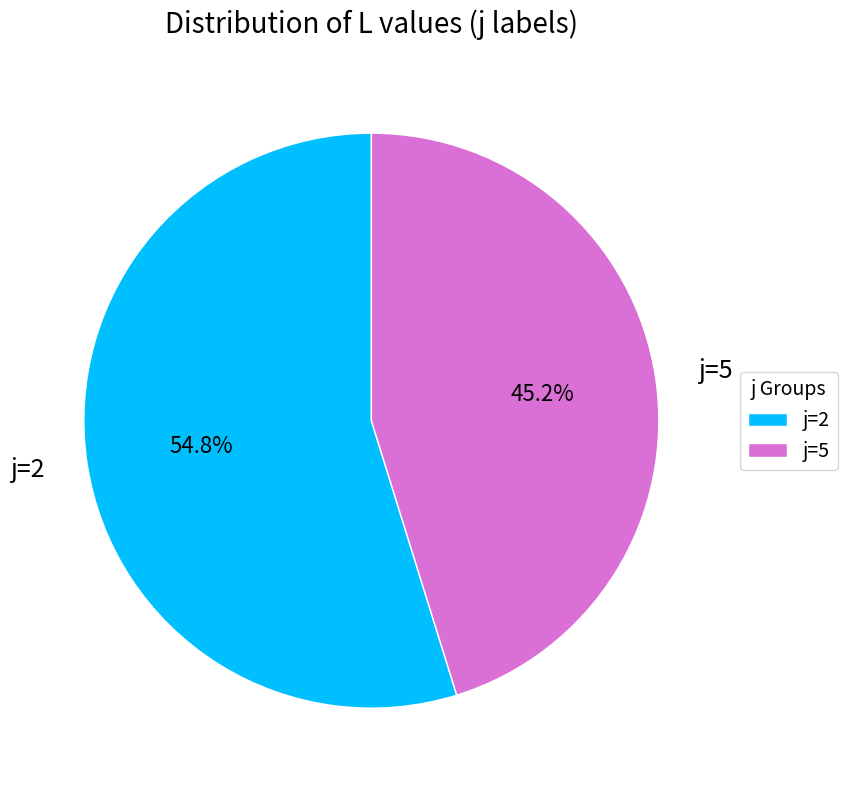

Which category has the smallest portion of the pie?

j=5